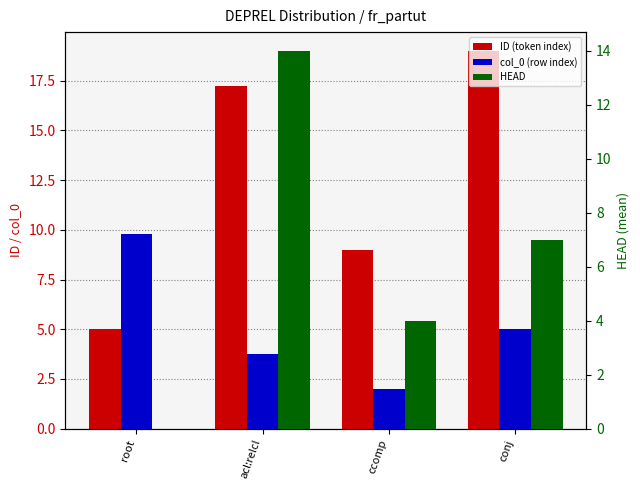

Does the chart contain any negative values?

No